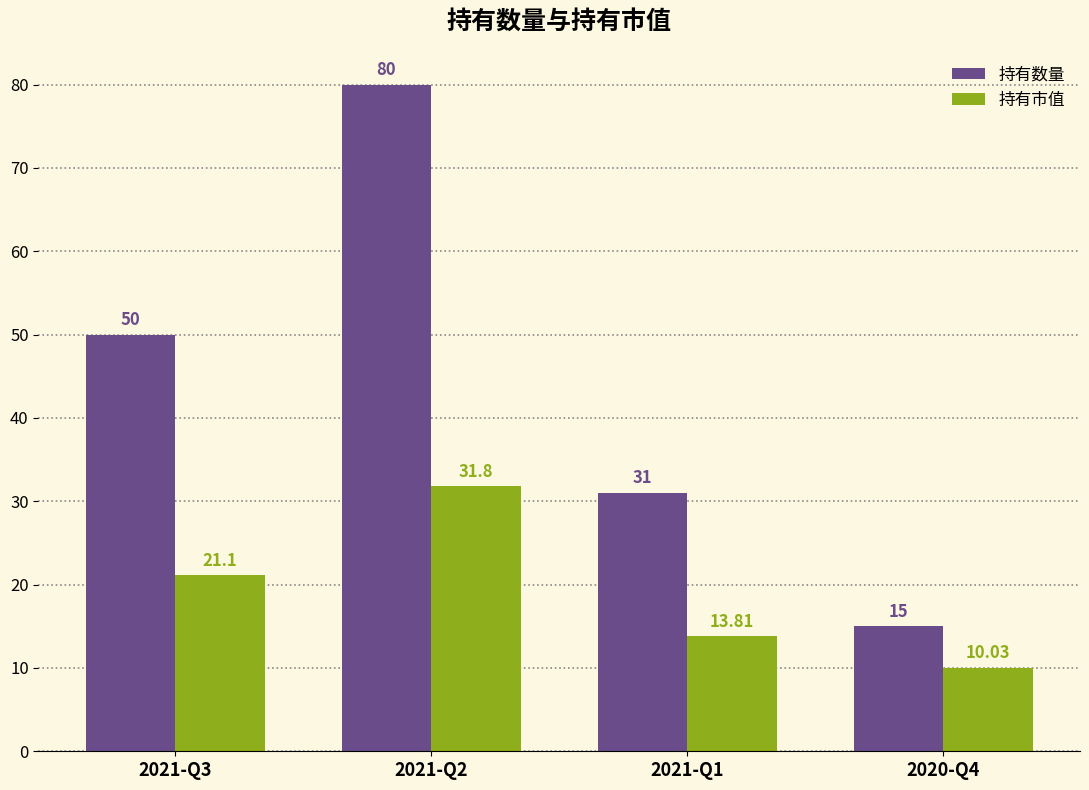

What is the value of the 持有市值 bar at the 1st from the left?

21.1